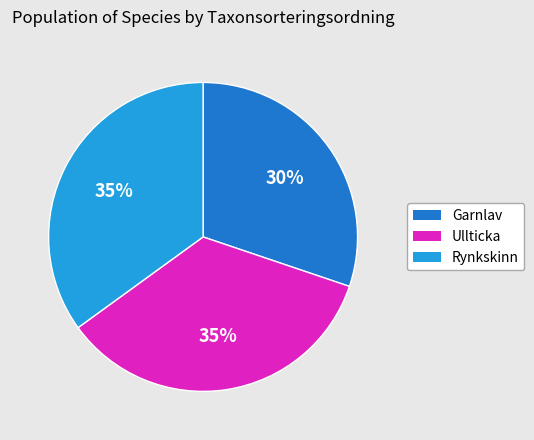

Does any single category account for the majority?

No